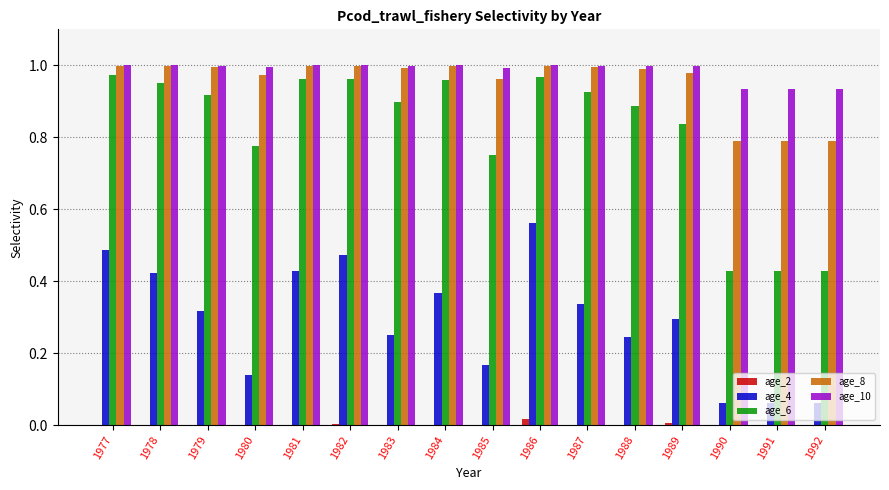

What is the total value across all series at 1982?

3.4